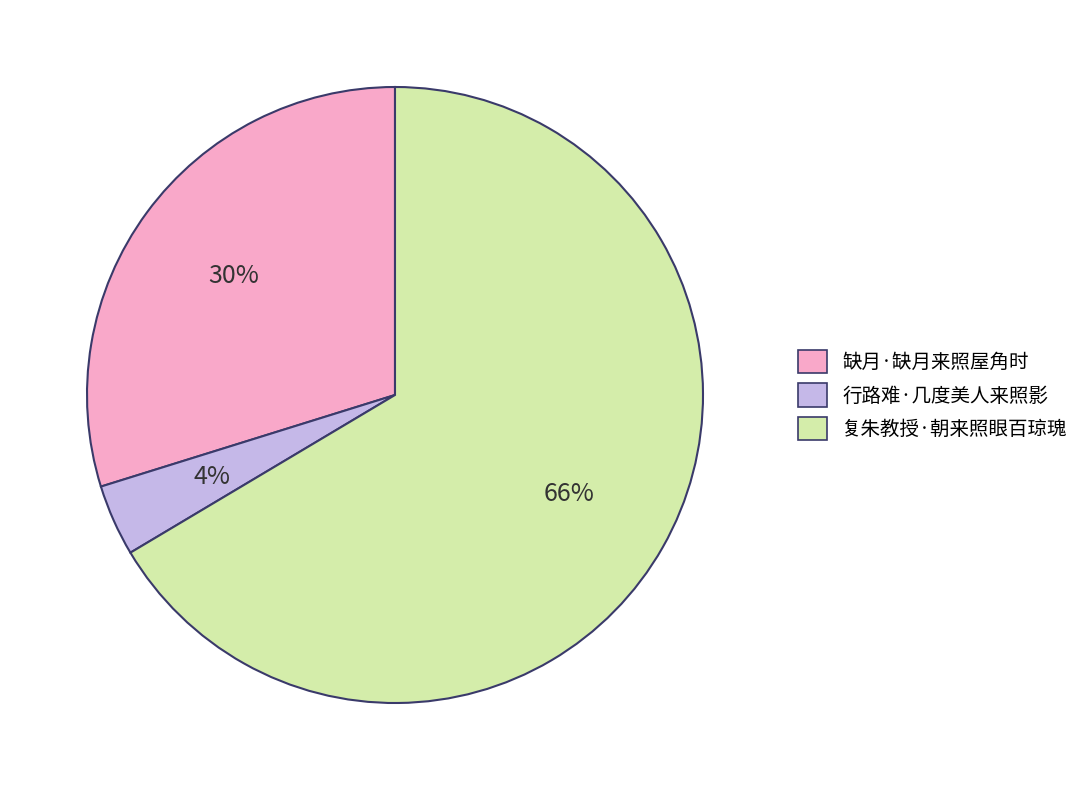

To the nearest percent, what is the average slice percentage?

33%